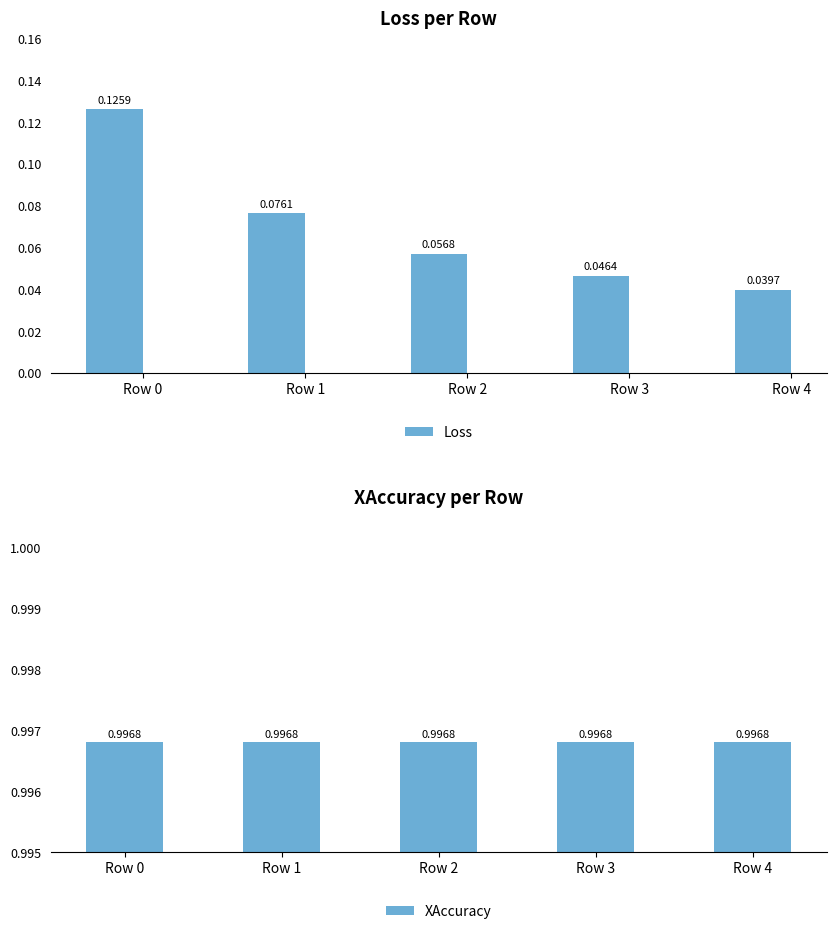

Does the chart contain stacked bars?

No